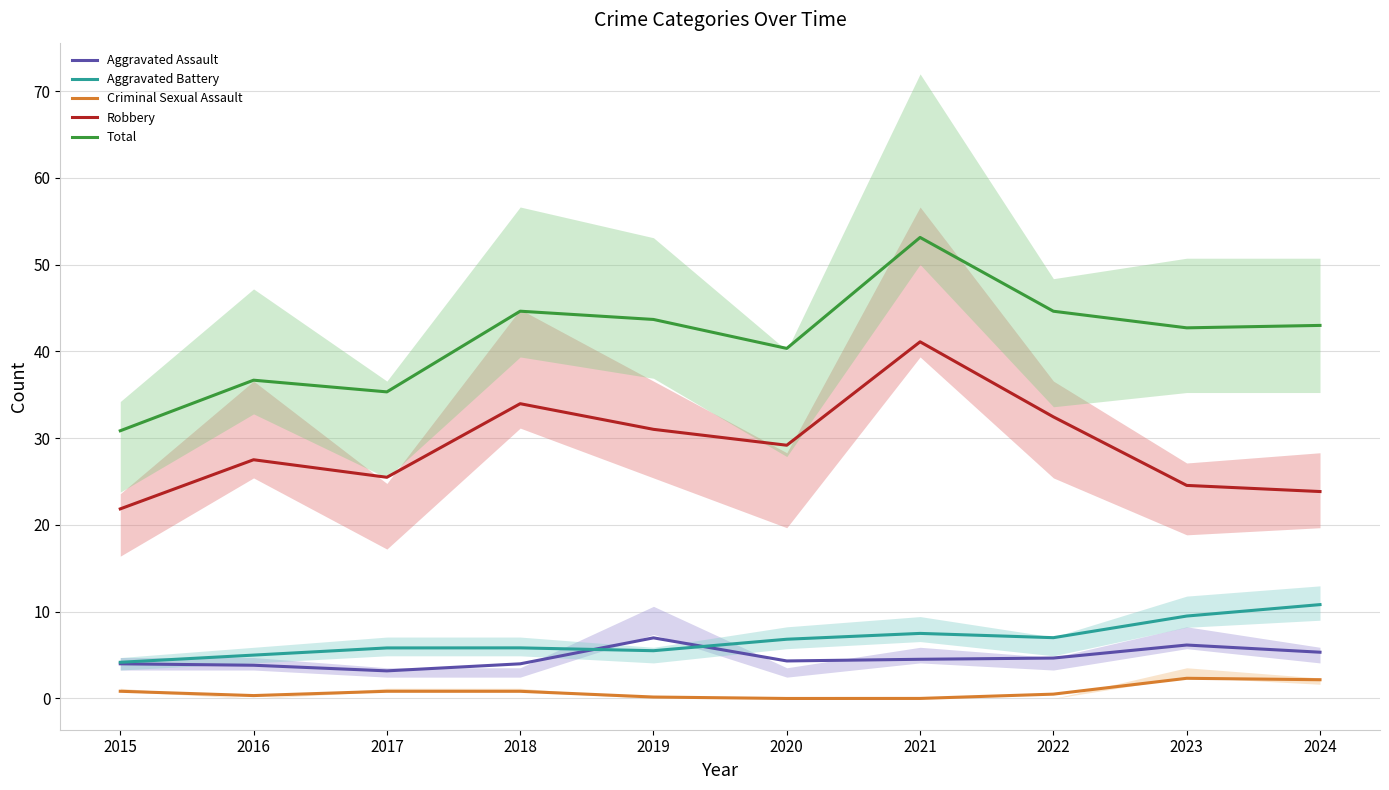

What is the value of the Total point at the 9th from the left?

42.7